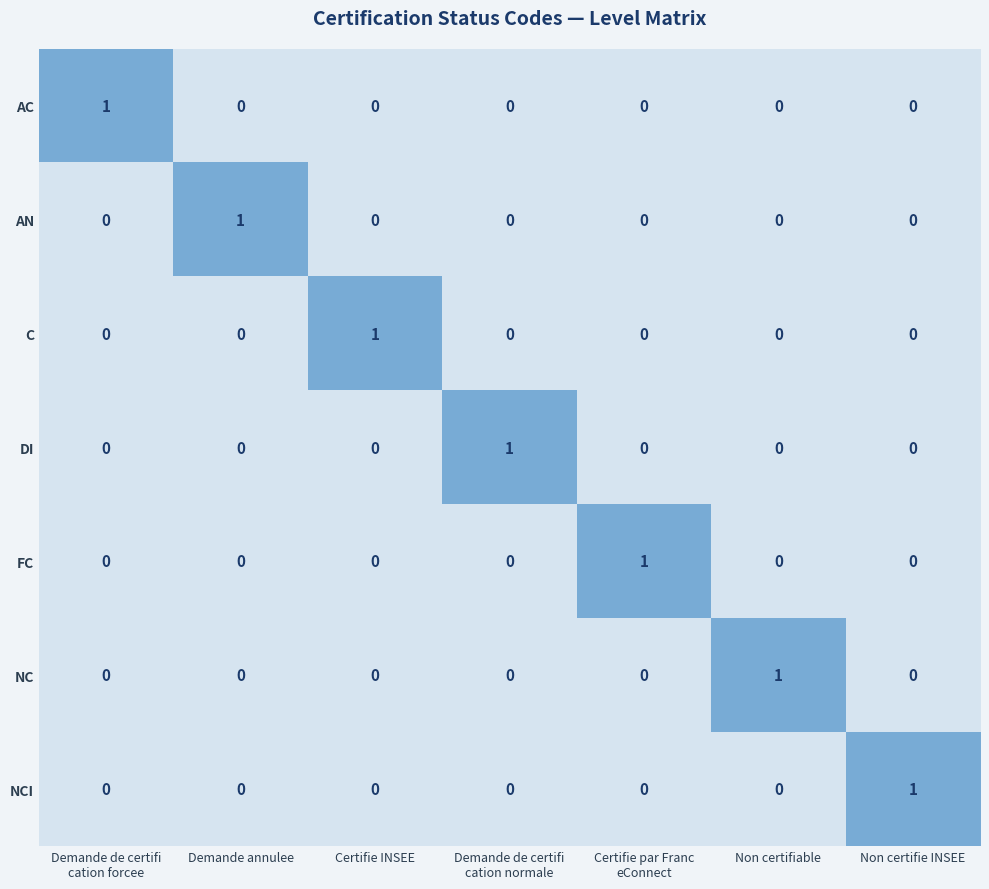

How many AC values are between 0 and 1?

7